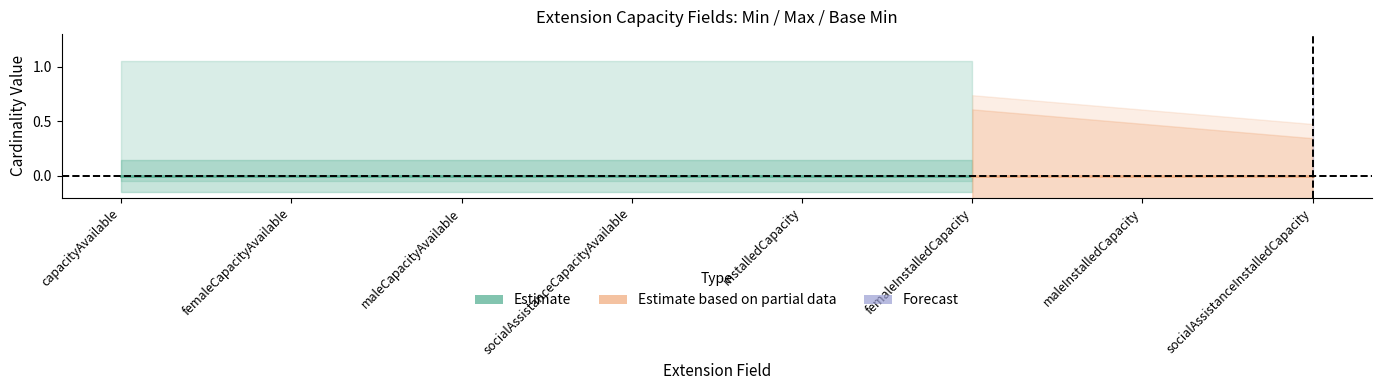

Which label corresponds to the smallest value in the chart?

capacityAvailable